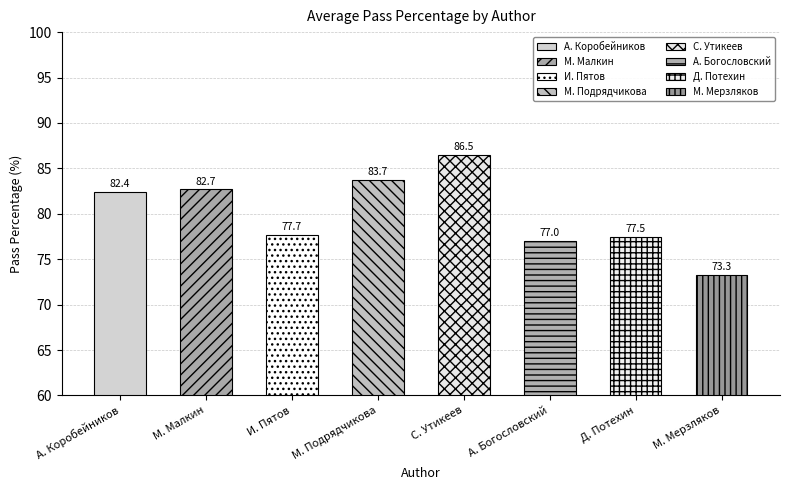

Which has a higher value, Александр Коробейников or Александр Коробейников?

Александр Коробейников